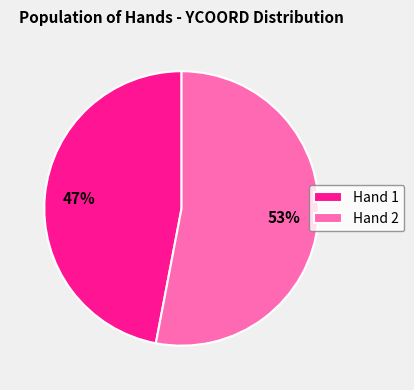

To the nearest percent, what portion does Hand 2 represent?

53%